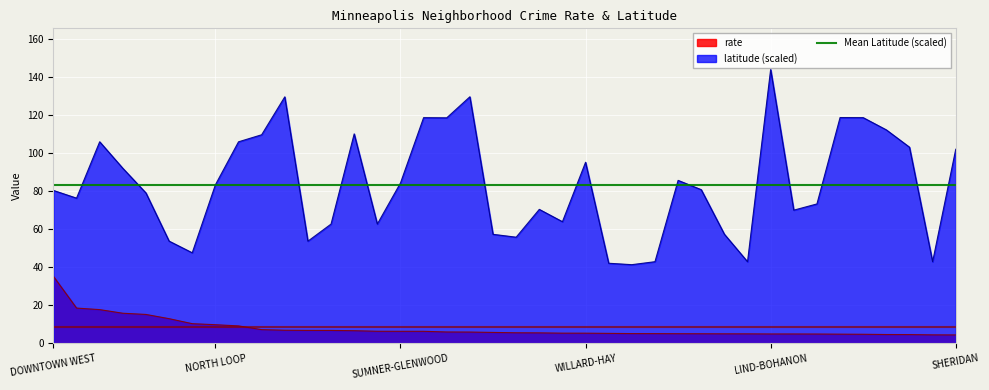

True or false: latitude and rate cross at least once.

False